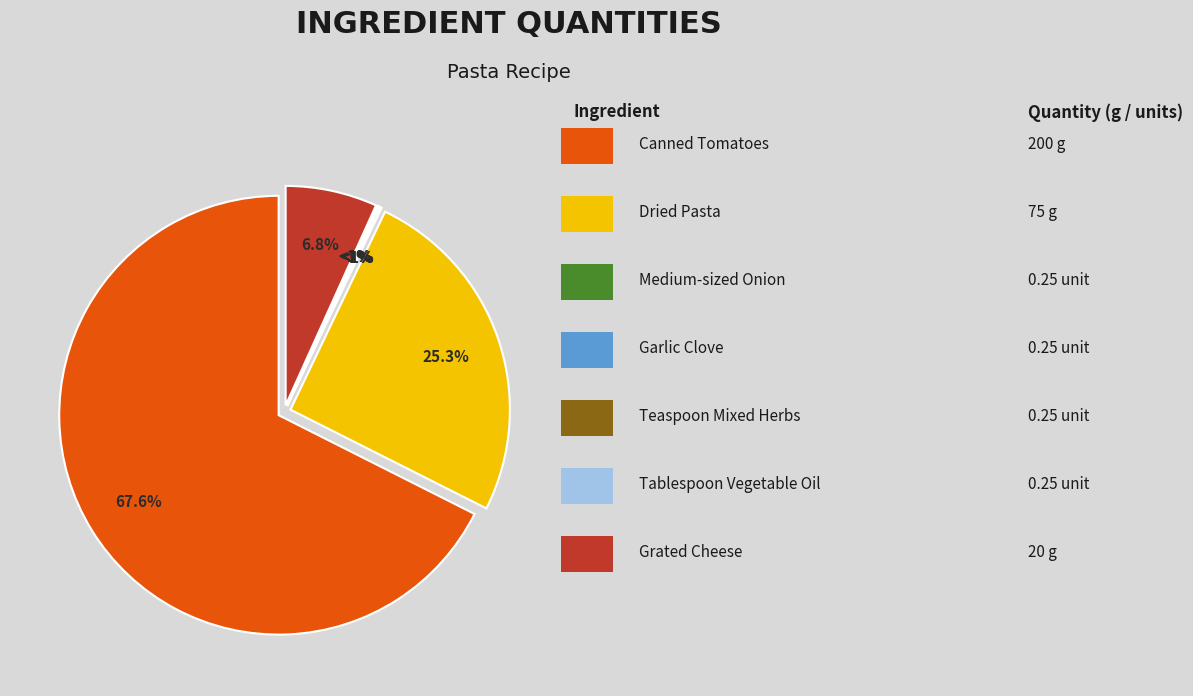

True or false: Grated Cheese accounts for 7% of the total.

True